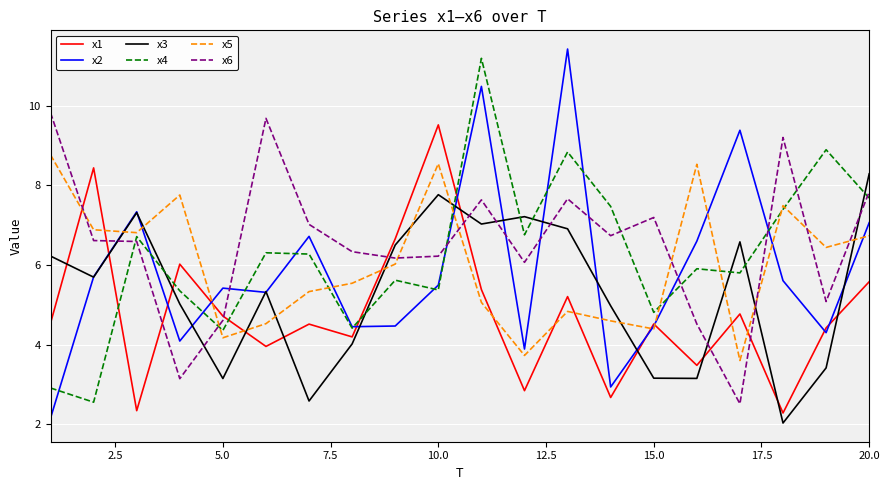

What is the sum of all x4 values?

124.6